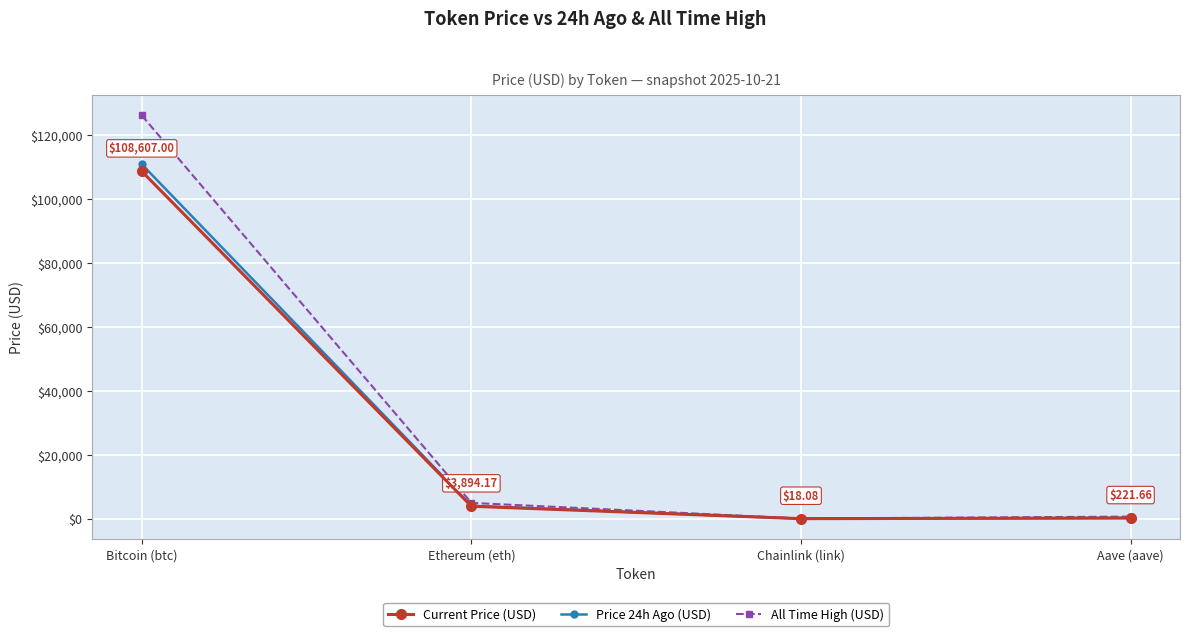

What is the label of the 2nd point from the right?

Chainlink (link)